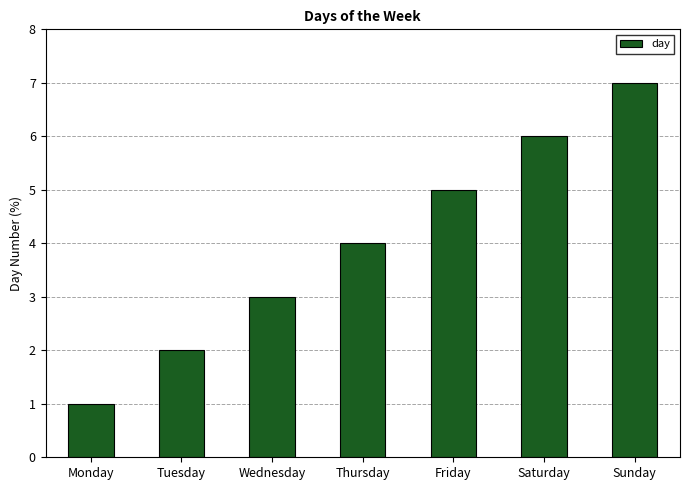

Which category has the highest value across all series?

Sunday